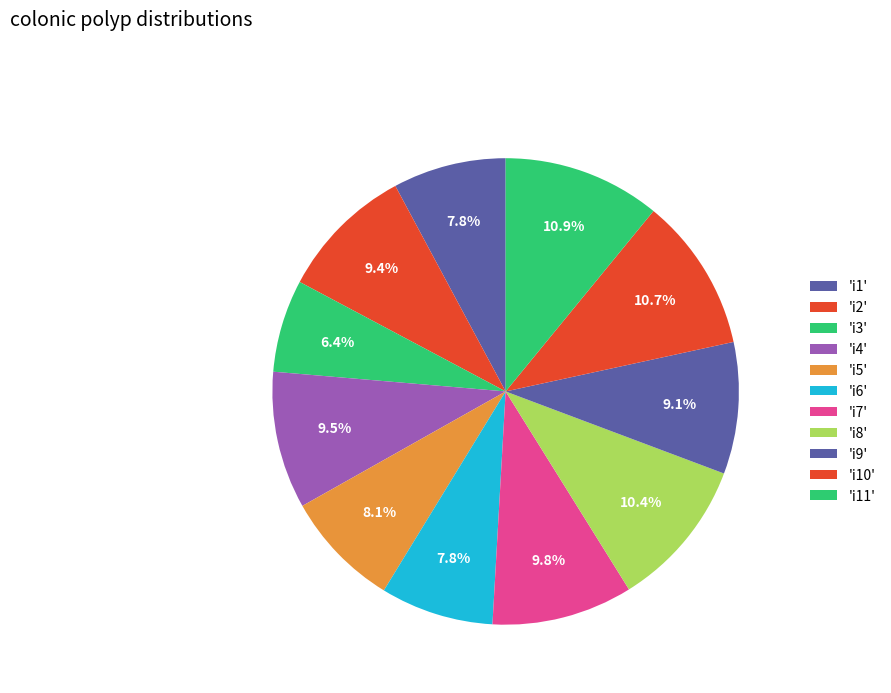

How many slices are in this pie chart?

11